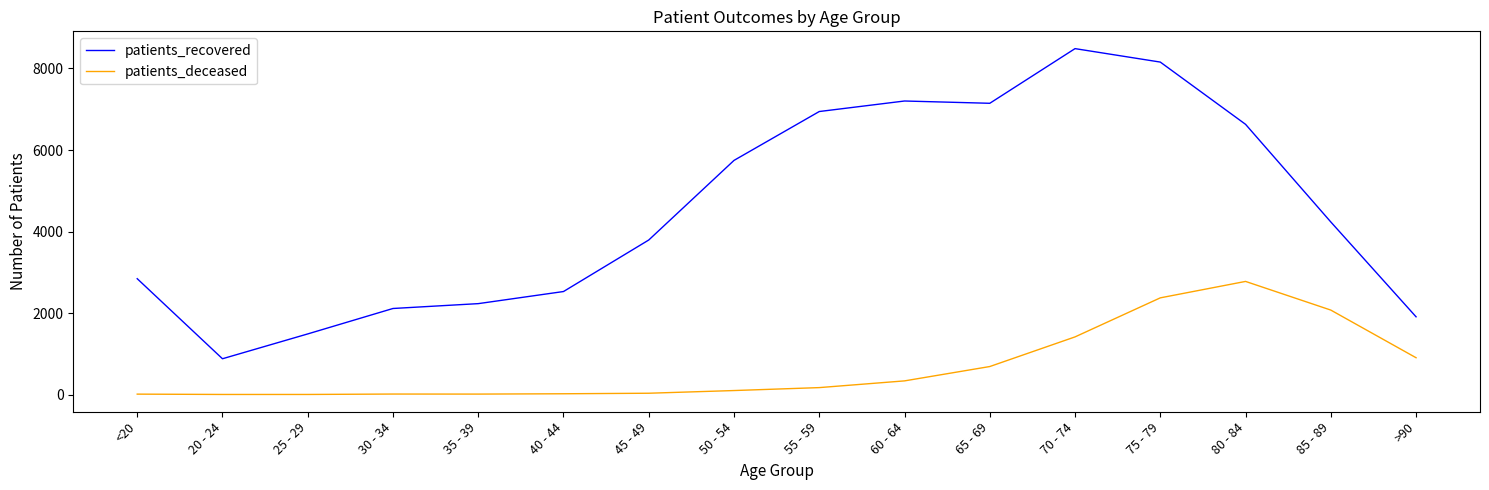

How many series are shown in this chart?

2